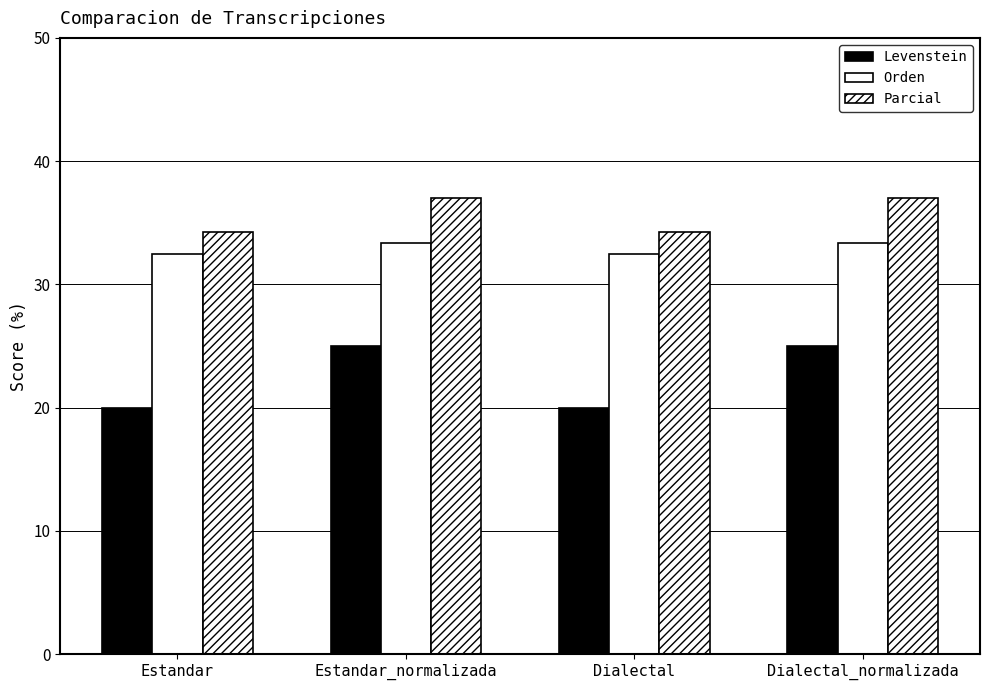

What is the total value across all series at Estandar?

86.7